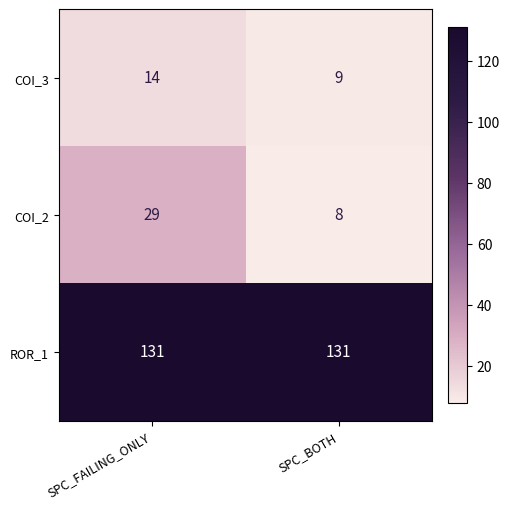

How many data points in COI_3 are less than 14?

1